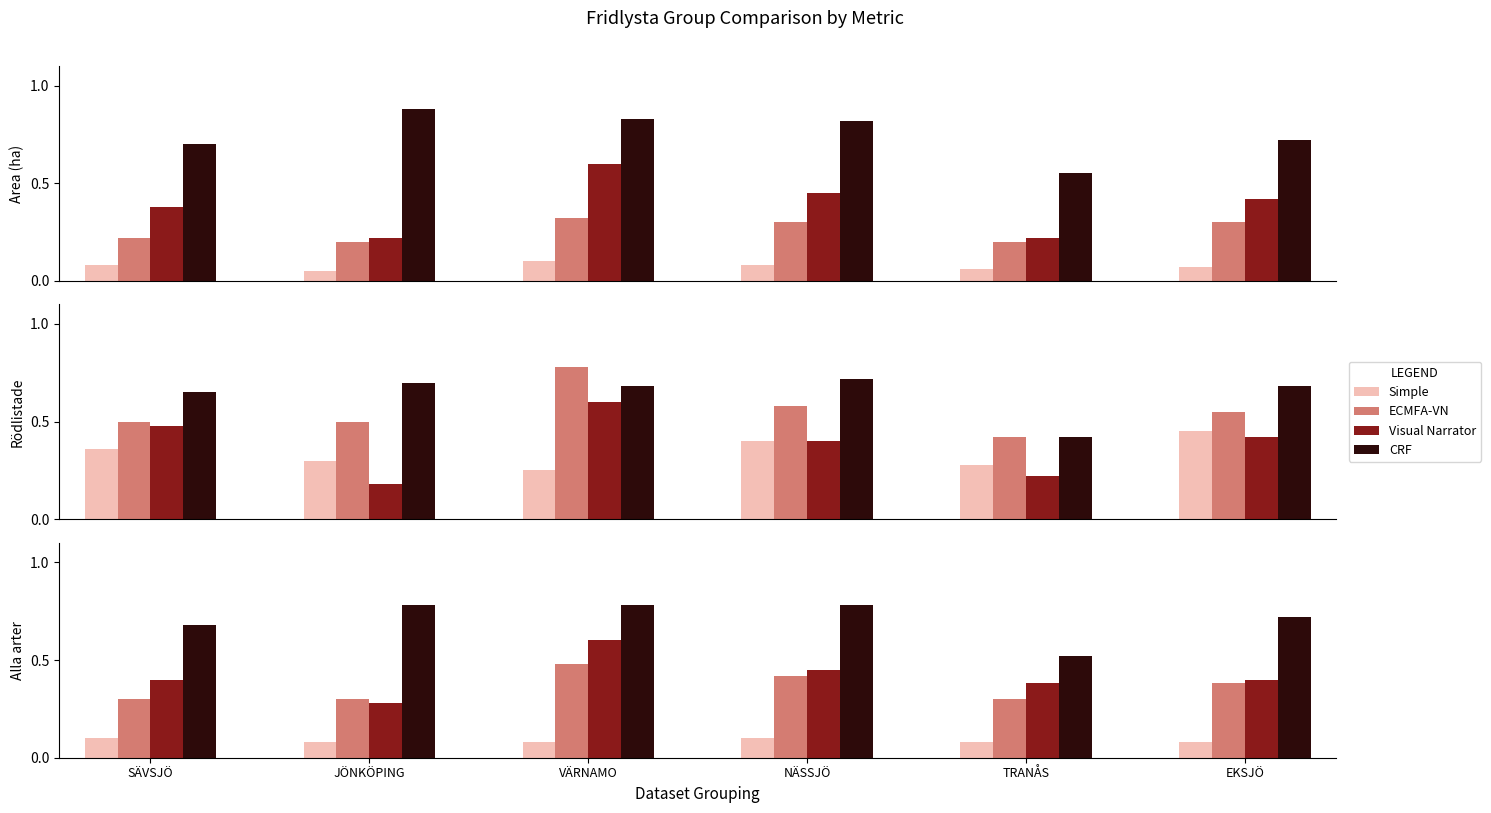

How many bars are there in each group?

4